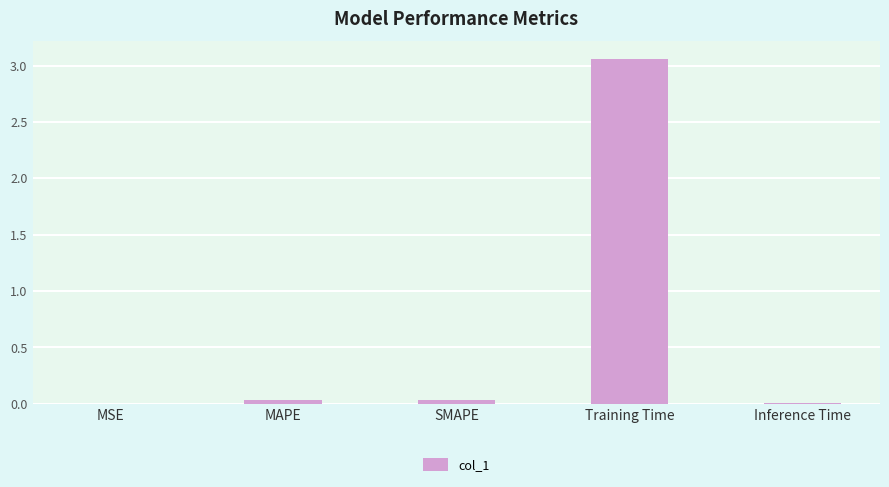

True or false: the data shows 0.0 at SMAPE.

True